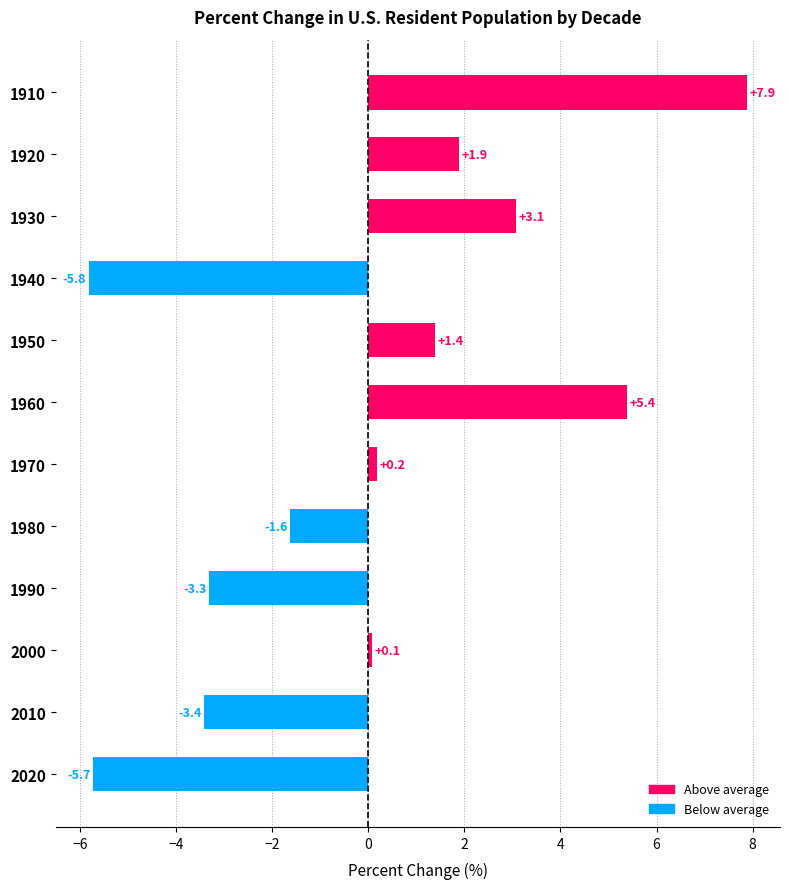

How many values are above zero?

7